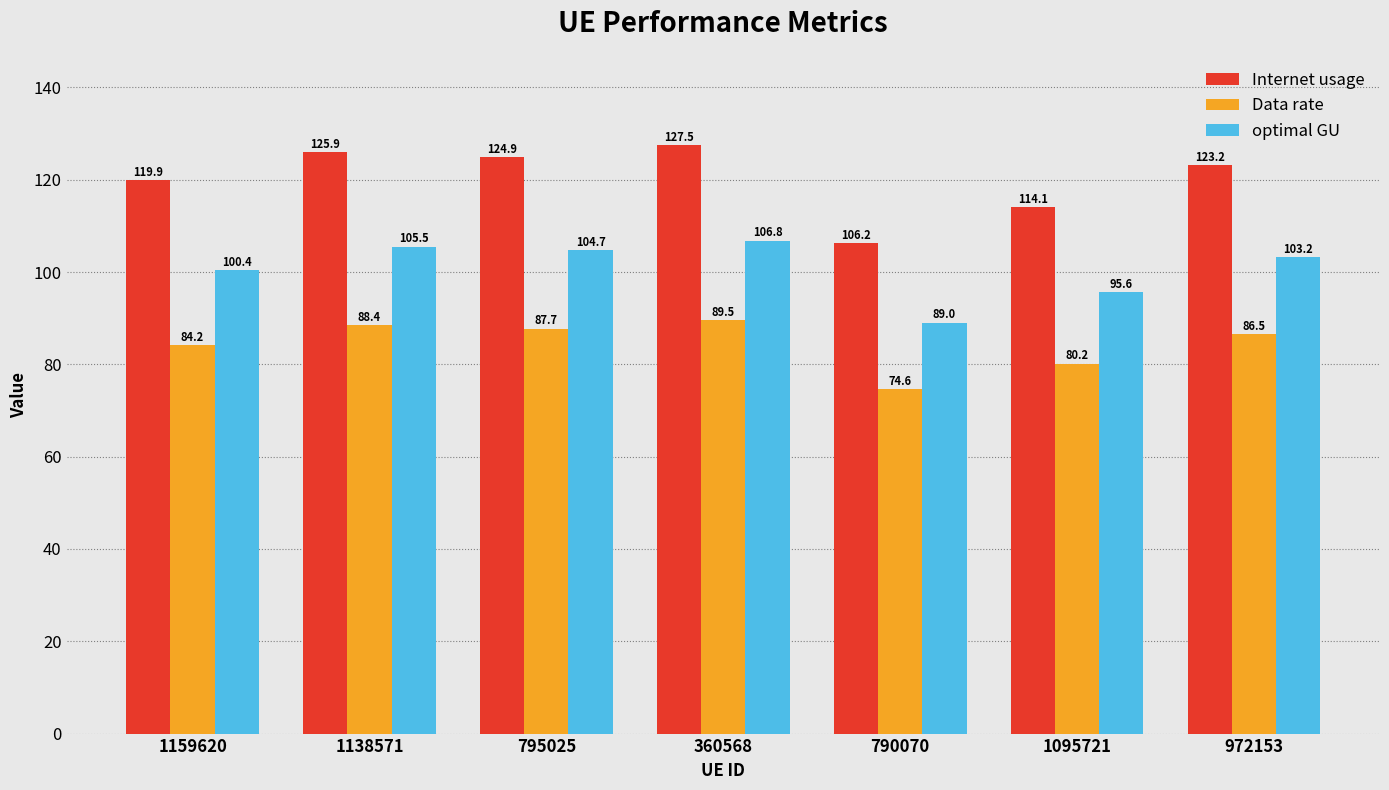

Which series changed the most between 795025 and 972153?

Internet usage